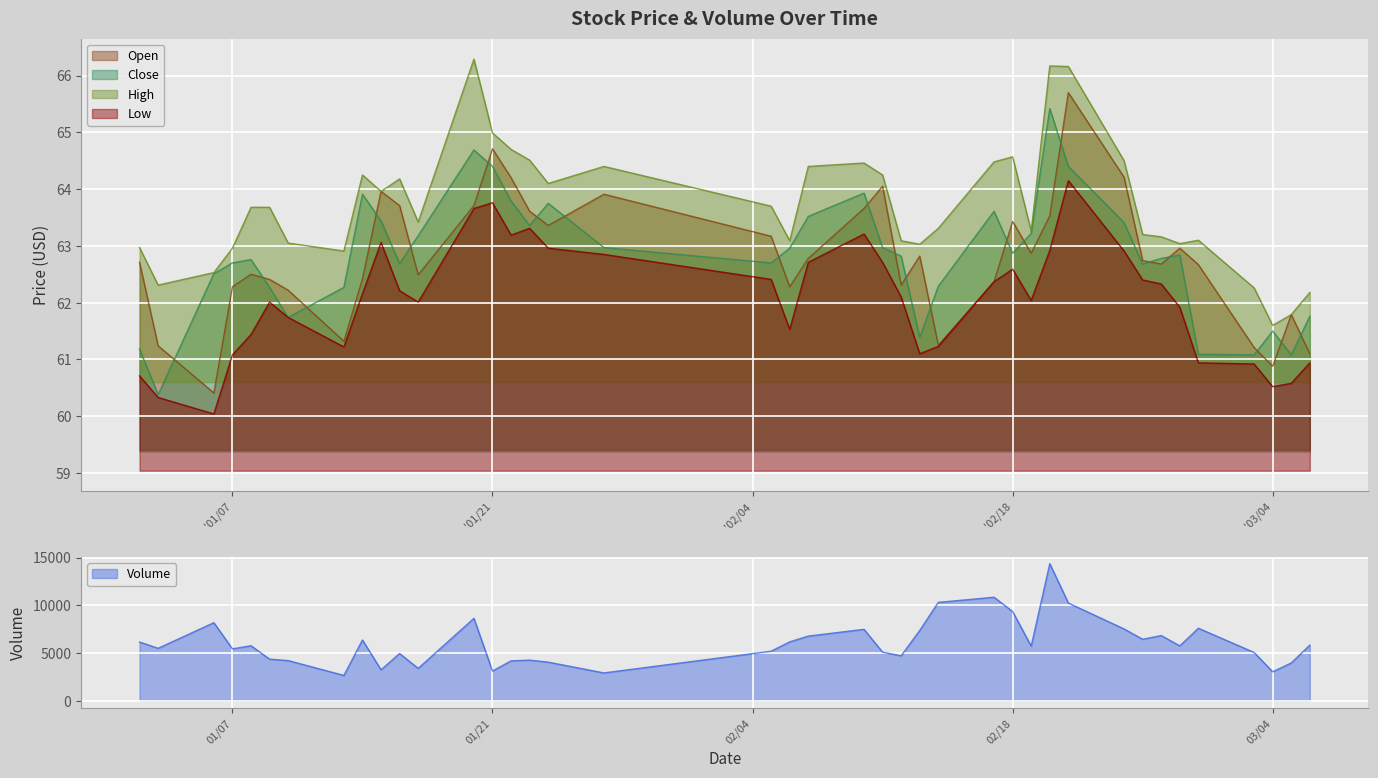

Reading left to right, extract all data points from this chart.

open: 62.7	61.2	60.4	62.3	62.5	62.4	62.2	61.3	62.4	64.0	63.7	62.5	63.7	64.7	64.2	63.6	63.4	63.9	63.2	62.3	62.8	63.7	64.0	62.3	62.8	61.2	62.4	63.4	62.9	63.5	65.7	64.2	62.7	62.7	63.0	62.7	61.2	60.9	61.8	61.1
close: 61.2	60.4	62.5	62.7	62.8	62.3	61.7	62.3	63.9	63.4	62.7	63.2	64.7	64.4	63.8	63.4	63.8	63.0	62.7	63.0	63.5	63.9	63.0	62.8	61.4	62.3	63.6	62.9	63.2	65.4	64.4	63.4	62.7	62.8	62.8	61.1	61.1	61.5	61.1	61.8
high: 63.0	62.3	62.5	63.0	63.7	63.7	63.0	62.9	64.2	64.0	64.2	63.4	66.3	65.0	64.7	64.5	64.1	64.4	63.7	63.1	64.4	64.5	64.2	63.1	63.0	63.3	64.5	64.6	63.3	66.2	66.2	64.5	63.2	63.2	63.0	63.1	62.3	61.6	61.8	62.2
low: 60.7	60.3	60.0	61.1	61.4	62.0	61.7	61.2	62.2	63.1	62.2	62.0	63.7	63.8	63.2	63.3	63.0	62.9	62.4	61.5	62.7	63.2	62.7	62.1	61.1	61.2	62.4	62.6	62.0	62.9	64.2	62.9	62.4	62.3	61.9	60.9	60.9	60.5	60.6	60.9
volume: 6158.4	5504.5	8185.6	5444.4	5771.8	4365.6	4219.1	2663.2	6374.8	3252.4	4958.0	3401.4	8640.3	3121.7	4189.4	4265.2	4053.0	2925.2	5198.2	6177.9	6780.6	7490.4	5098.6	4720.6	7375.2	10316.4	10850.4	9358.0	5726.4	14368.1	10243.8	7528.8	6448.0	6838.2	5758.0	7602.8	5068.8	3043.2	3969.9	5836.1